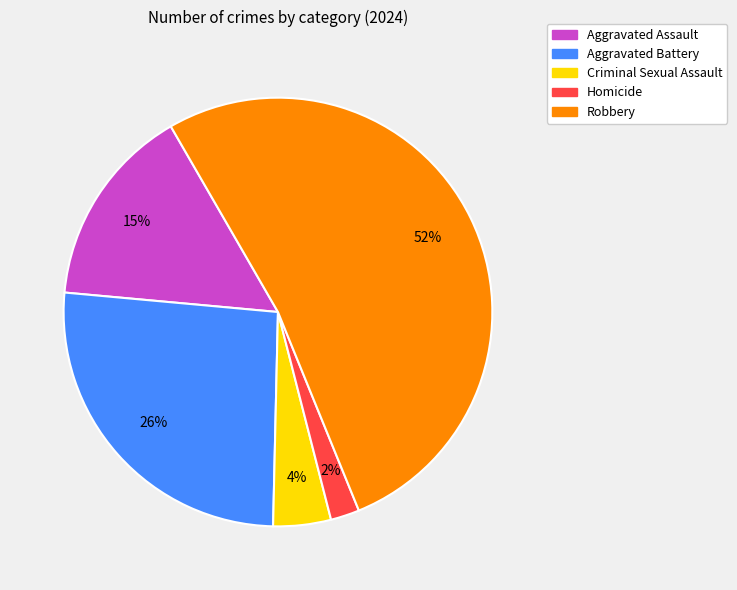

Is the sum of Homicide and Aggravated Assault greater than half?

No